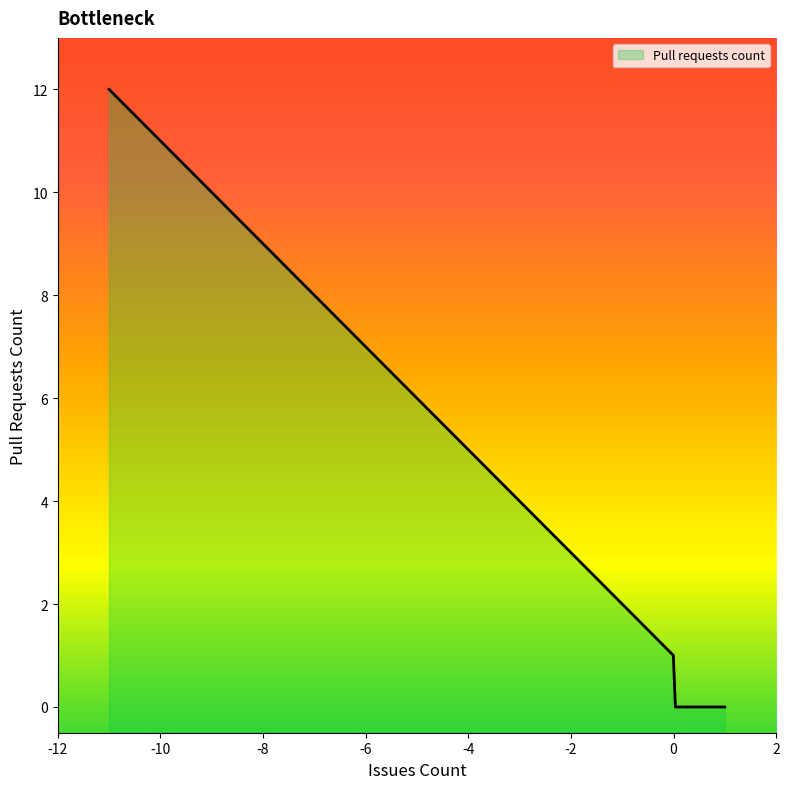

What is the average value?

6.0